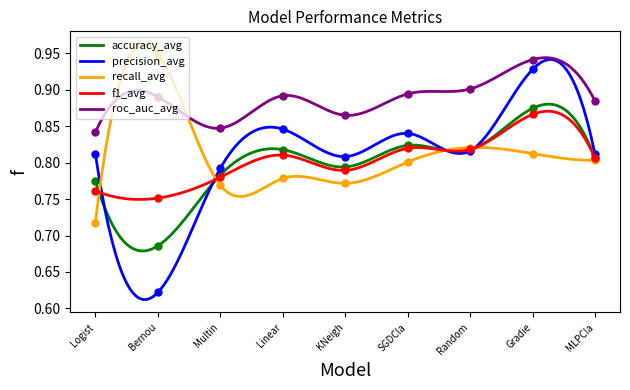

True or false: accuracy_avg and roc_auc_avg cross at least once.

False